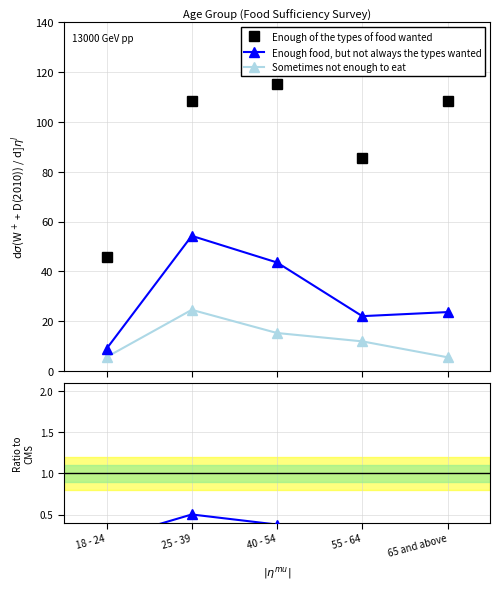

True or false: Enough food, but not always the types wanted and Sometimes not enough to eat cross at least once.

False